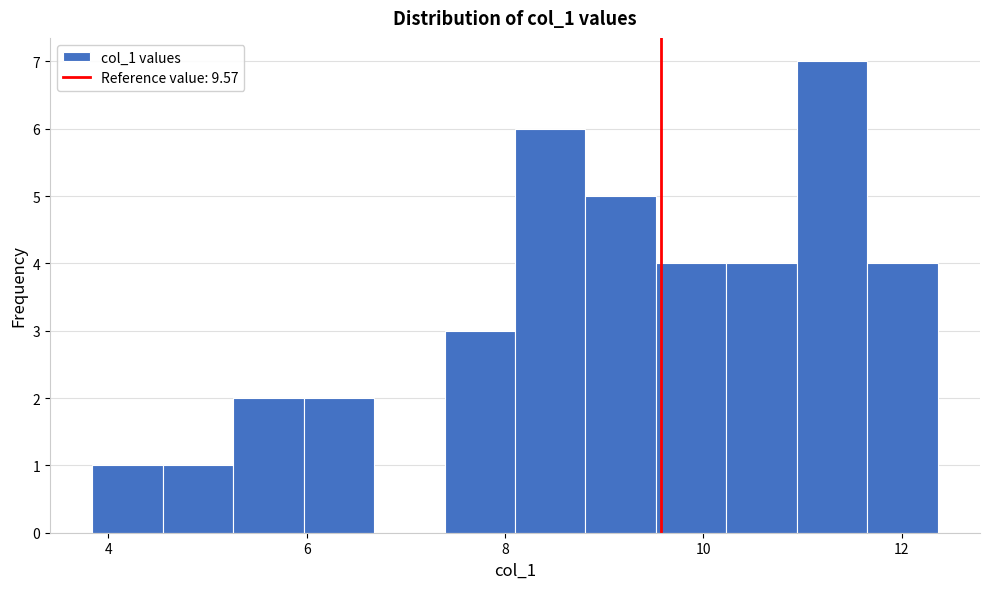

Around what value on the x-axis is the tallest bar? Give the approximate position of its centre, as read against the axis.

11.2